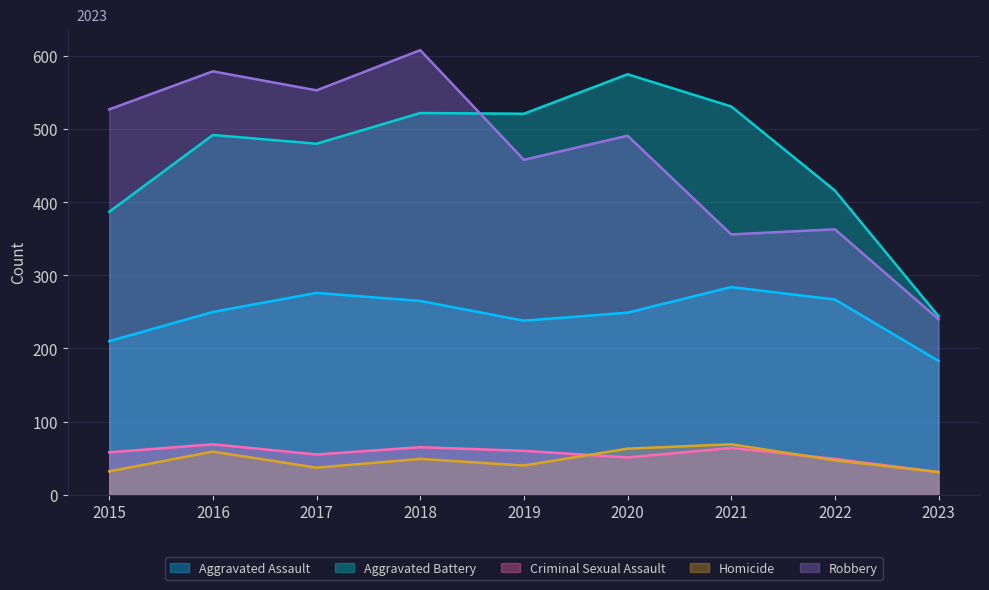

The value of Criminal Sexual Assault at 2017 is 83. True or false?

False